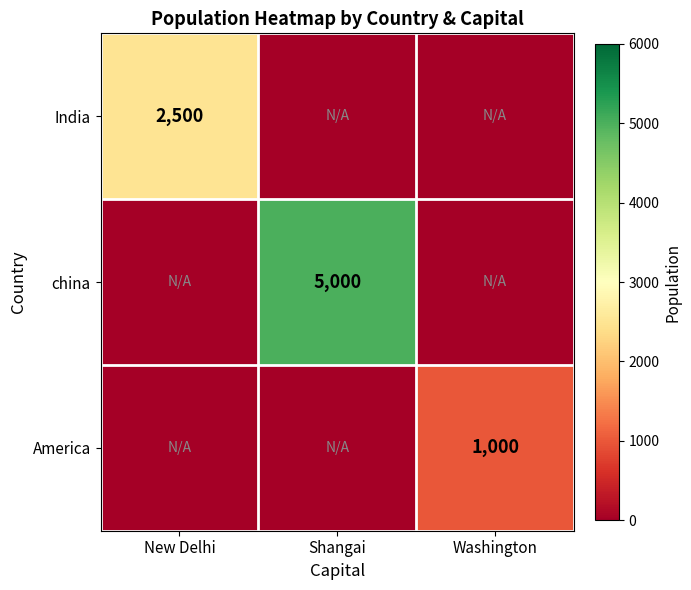

True or false: china has a value of 5000 at Shangai.

True